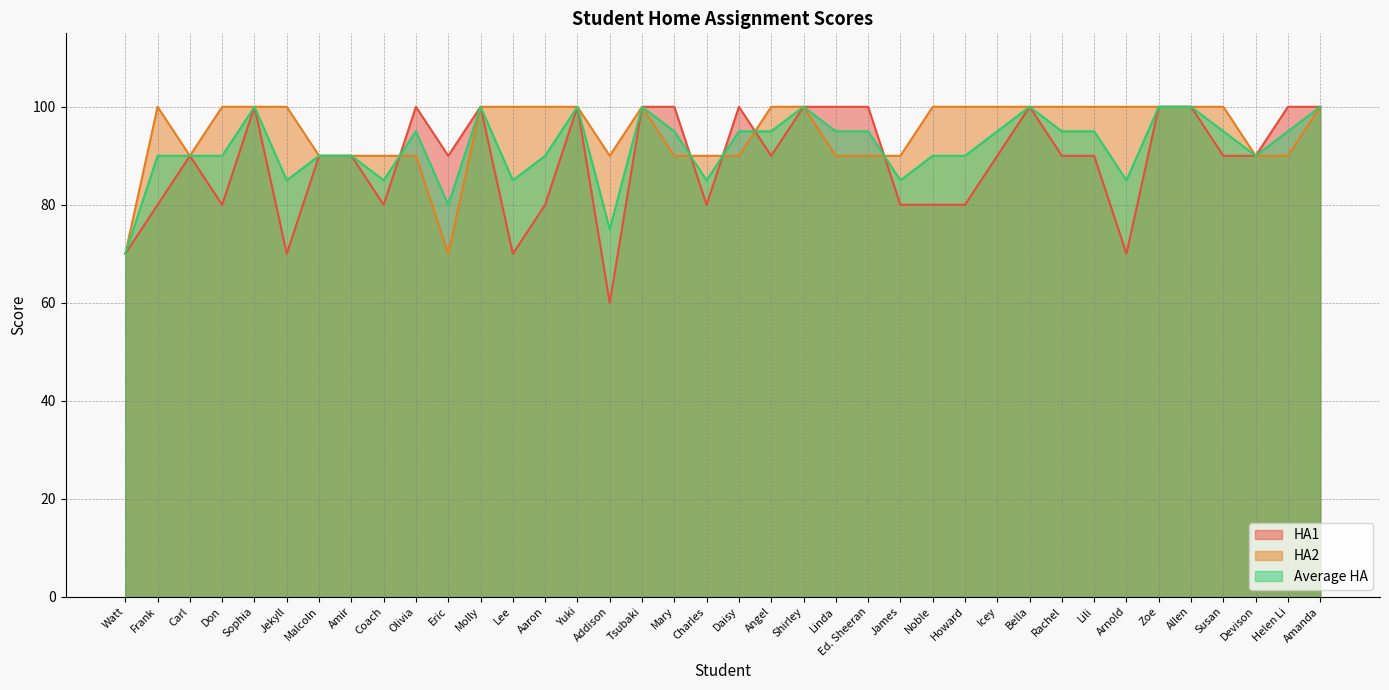

Reading right to left, what are all the values shown in this chart?

HA1: Amanda=100	Helen Li=100	Devison=90	Susan=90	Allen=100	Zoe=100	Arnold=70	Lili=90	Rachel=90	Bella=100	Icey=90	Howard=80	Noble=80	James=80	Ed. Sheeran=100	Linda=100	Shirley=100	Angel=90	Daisy=100	Charles=80	Mary=100	Tsubaki=100	Addison=60	Yuki=100	Aaron=80	Lee=70	Molly=100	Eric=90	Olivia=100	Coach=80	Amir=90	Malcoln=90	Jekyll=70	Sophia=100	Don=80	Carl=90	Frank=80	Watt=70
HA2: Amanda=100	Helen Li=90	Devison=90	Susan=100	Allen=100	Zoe=100	Arnold=100	Lili=100	Rachel=100	Bella=100	Icey=100	Howard=100	Noble=100	James=90	Ed. Sheeran=90	Linda=90	Shirley=100	Angel=100	Daisy=90	Charles=90	Mary=90	Tsubaki=100	Addison=90	Yuki=100	Aaron=100	Lee=100	Molly=100	Eric=70	Olivia=90	Coach=90	Amir=90	Malcoln=90	Jekyll=100	Sophia=100	Don=100	Carl=90	Frank=100	Watt=70
Average HA: Amanda=100	Helen Li=95	Devison=90	Susan=95	Allen=100	Zoe=100	Arnold=85	Lili=95	Rachel=95	Bella=100	Icey=95	Howard=90	Noble=90	James=85	Ed. Sheeran=95	Linda=95	Shirley=100	Angel=95	Daisy=95	Charles=85	Mary=95	Tsubaki=100	Addison=75	Yuki=100	Aaron=90	Lee=85	Molly=100	Eric=80	Olivia=95	Coach=85	Amir=90	Malcoln=90	Jekyll=85	Sophia=100	Don=90	Carl=90	Frank=90	Watt=70